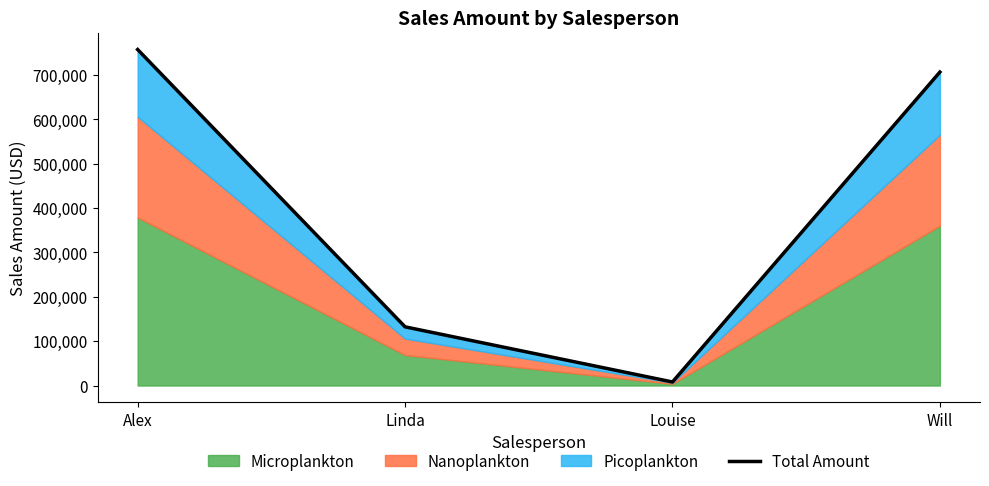

The value at Will is 240033. True or false?

False